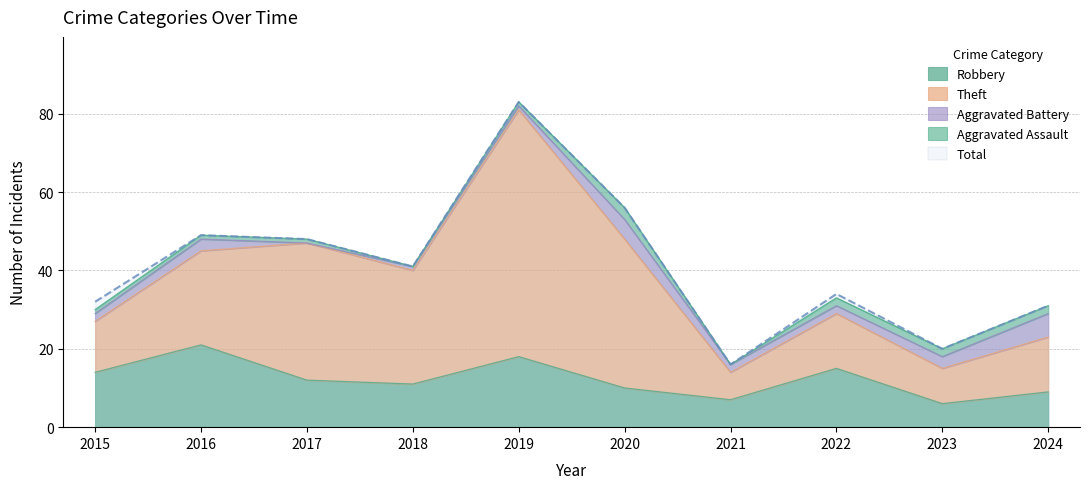

The Aggravated Assault series shows 0 at 2018. True or false?

True